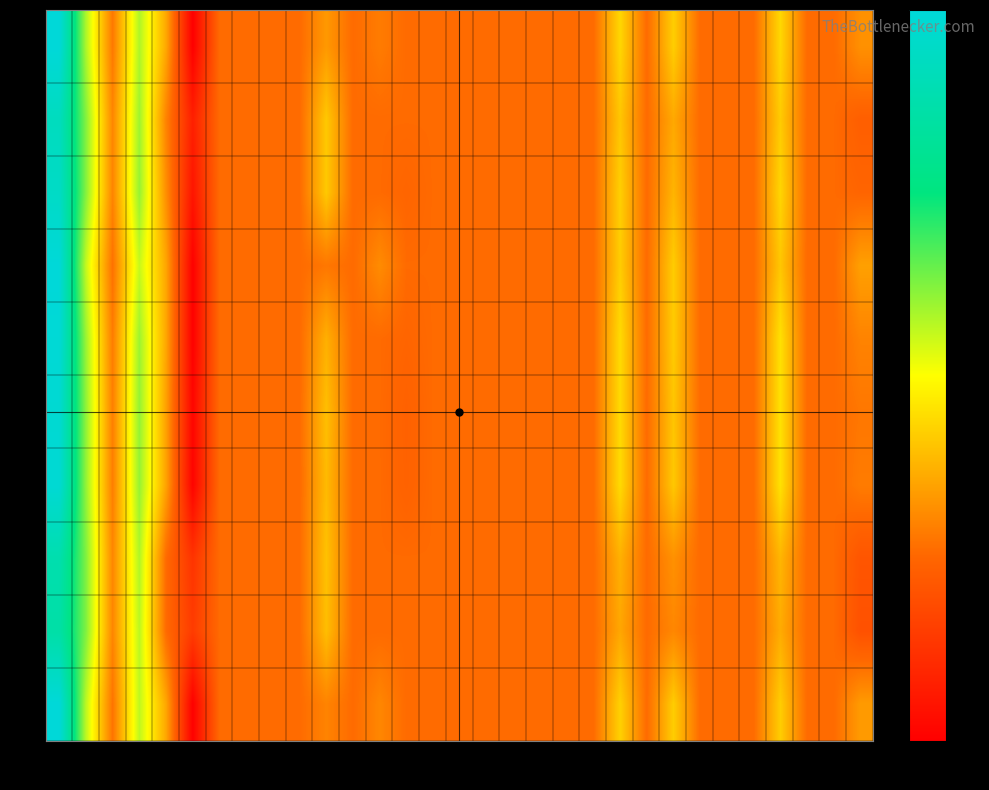

At which category does the chart reach its minimum across all series?

5